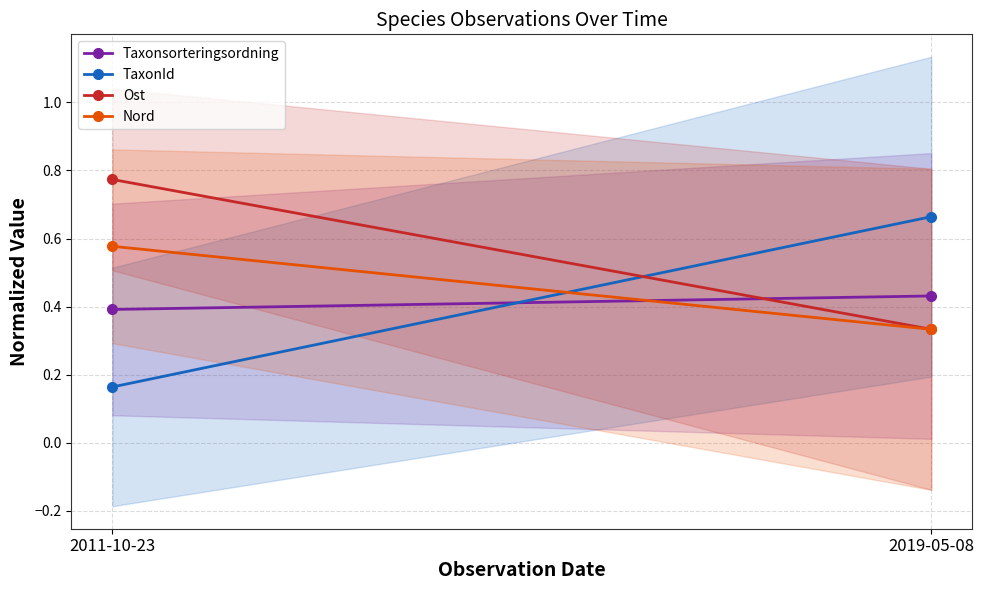

Reading left to right, transcribe all the data shown in this chart.

Taxonsorteringsordning: 2011-10-23=0.4	2019-05-08=0.4
TaxonId: 2011-10-23=0.2	2019-05-08=0.7
Ost: 2011-10-23=0.8	2019-05-08=0.3
Nord: 2011-10-23=0.6	2019-05-08=0.3